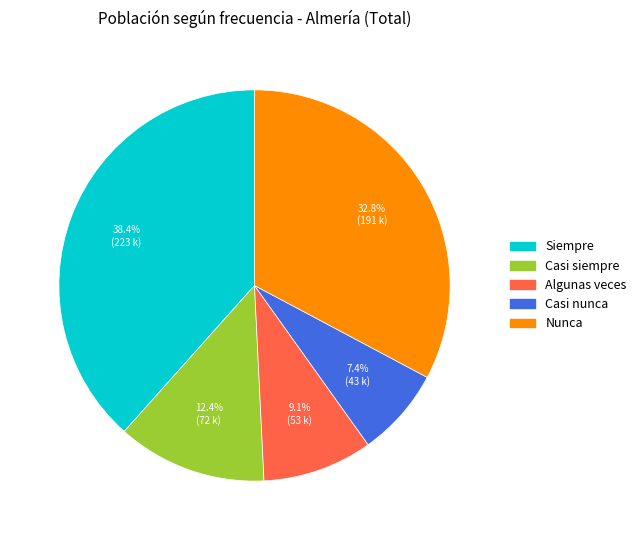

What is the smallest slice in the pie chart?

Casi nunca